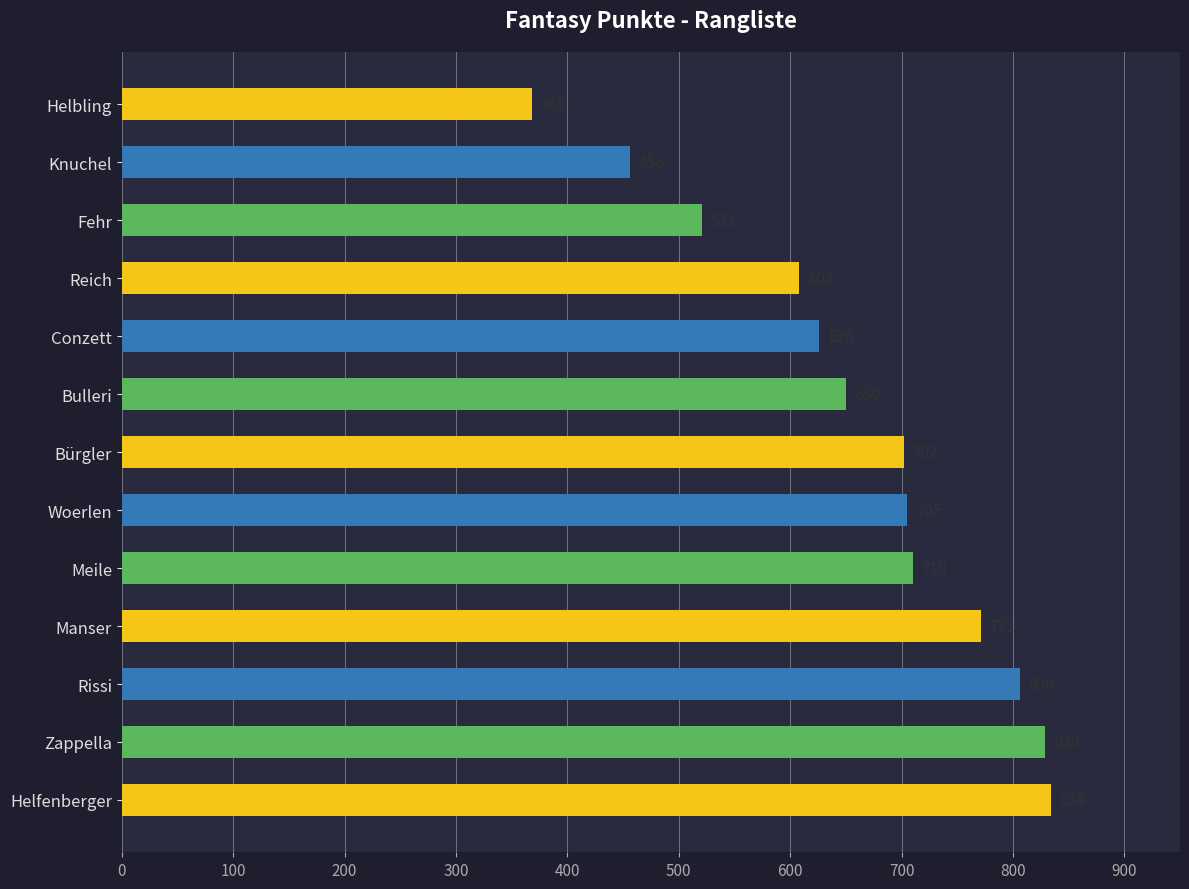

List the labels in order of value, largest first.

Helfenberger, Zappella, Rissi, Manser, Meile, Woerlen, Bürgler, Bulleri, Conzett, Reich, Fehr, Knuchel, Helbling